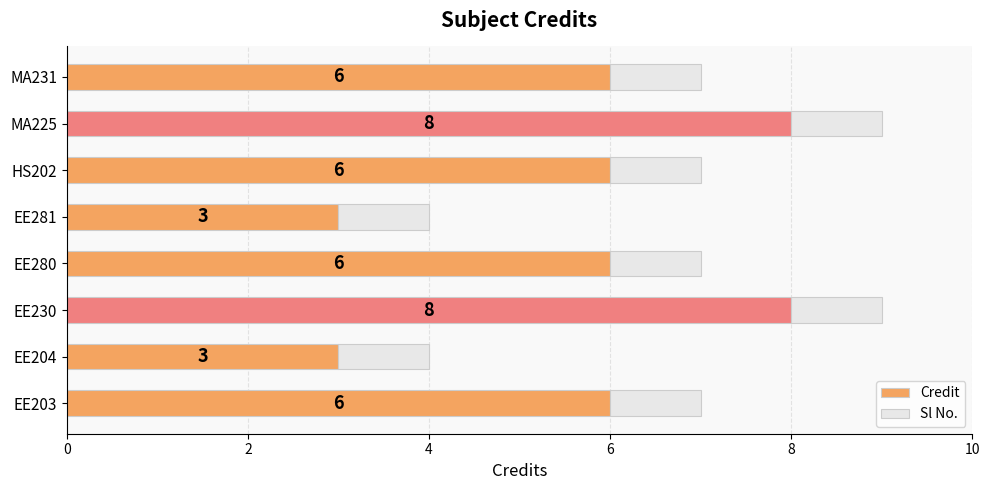

Is it true that Credit equals 8 at MA225?

True